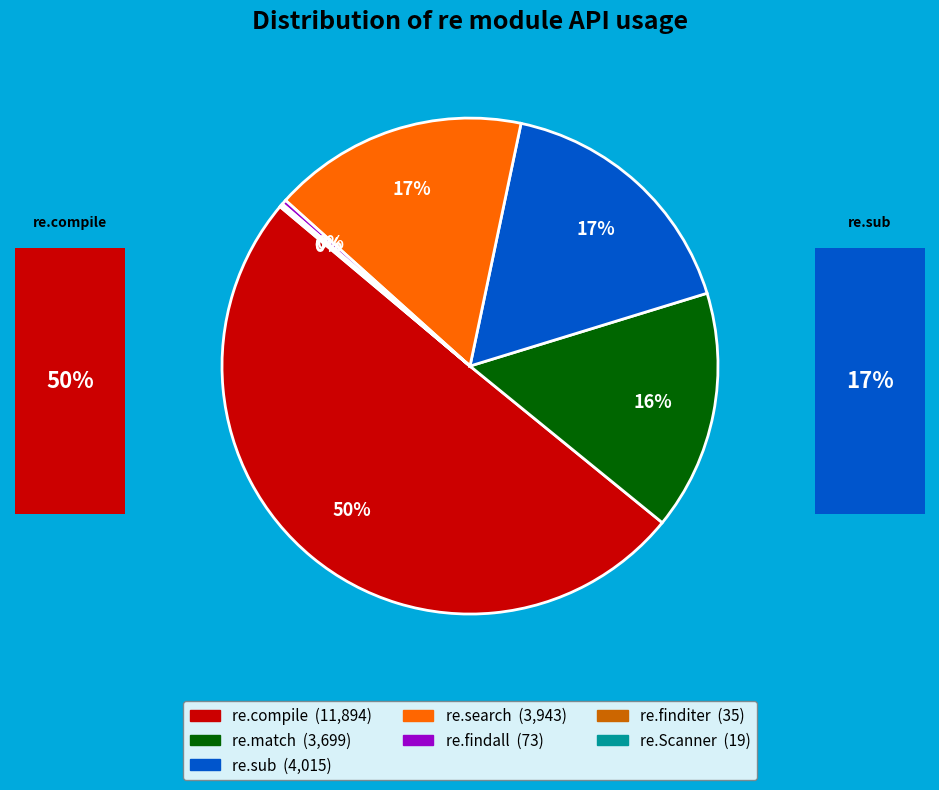

What percentage is NOT represented by re.finditer?

99.9%